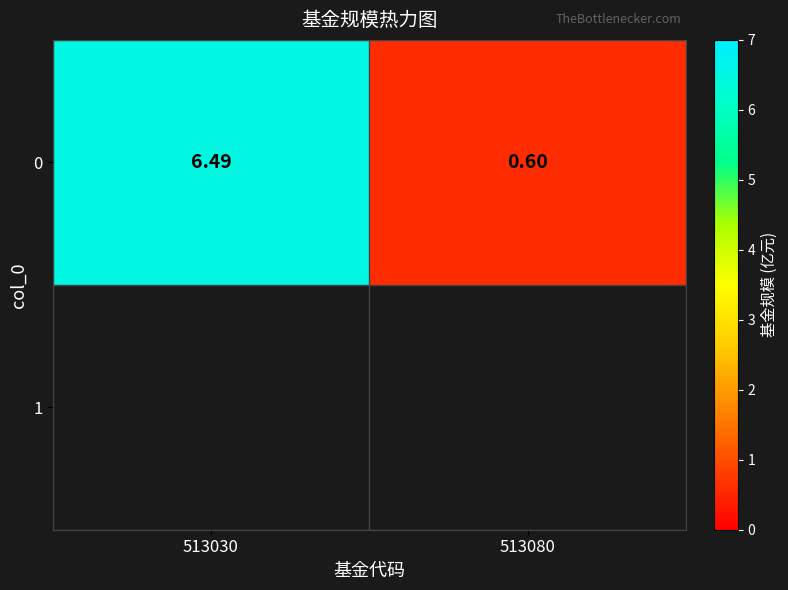

What is the change in value from 513030 to 513080?

-5.9